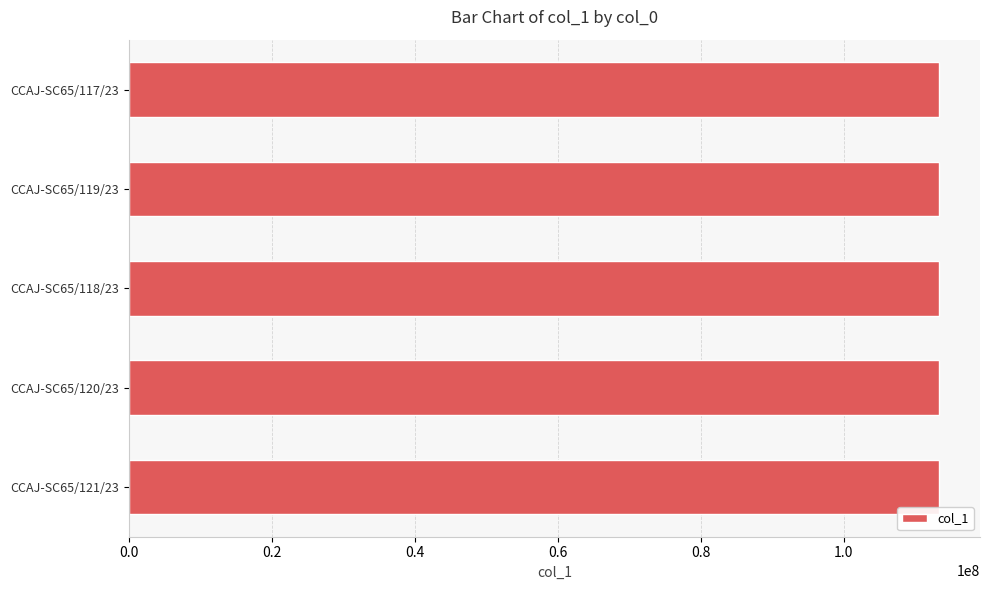

What is the label of the 5th bar from the bottom?

CCAJ-SC65/117/23